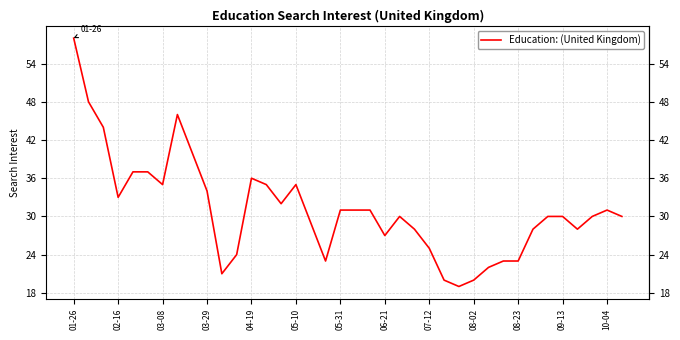

What is the greatest value displayed?

58